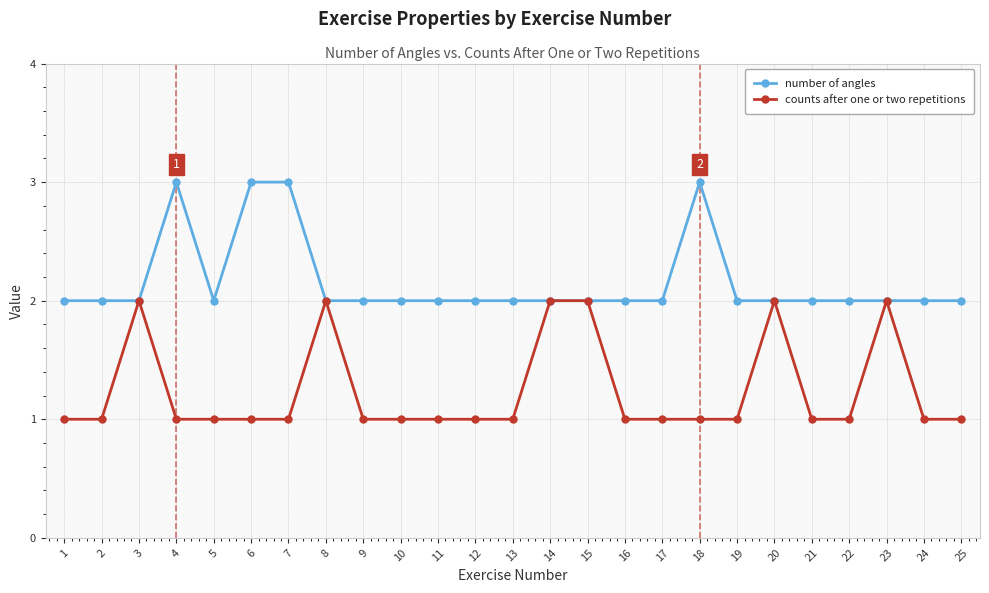

How many lines are shown in the chart?

2